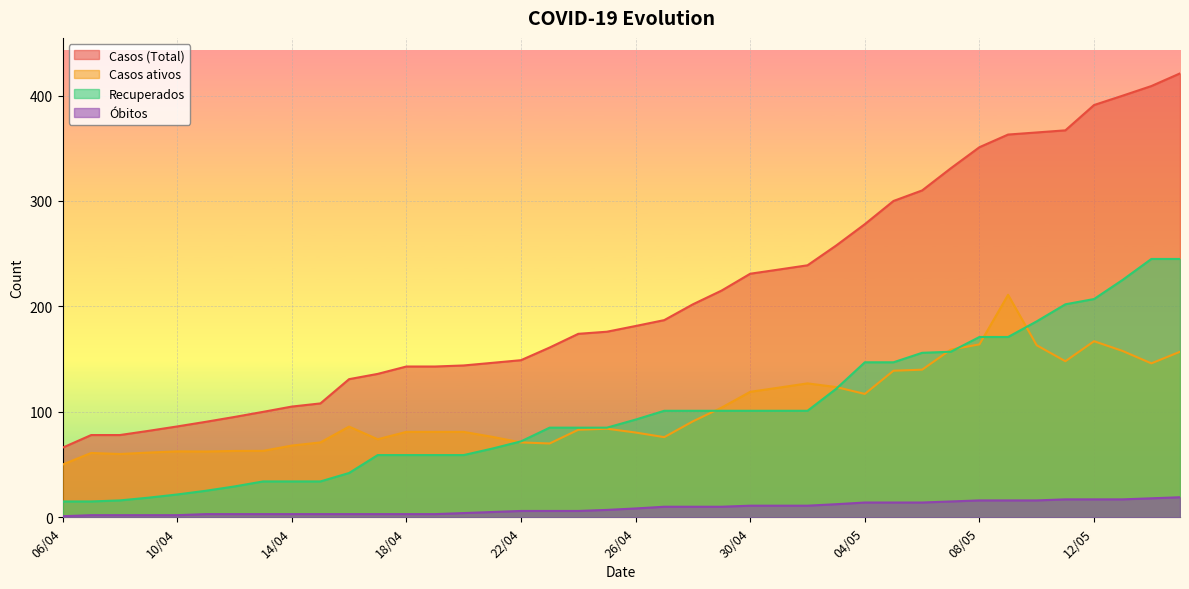

What is the difference between the Casos (Total) values at 02/05 and 14/04?

134.0